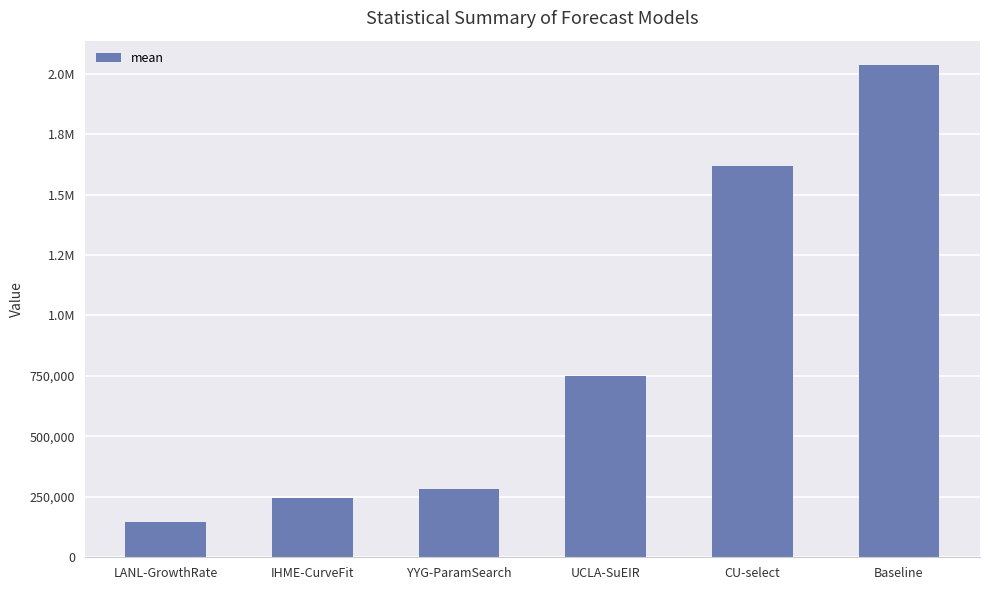

Are the bars horizontal?

No